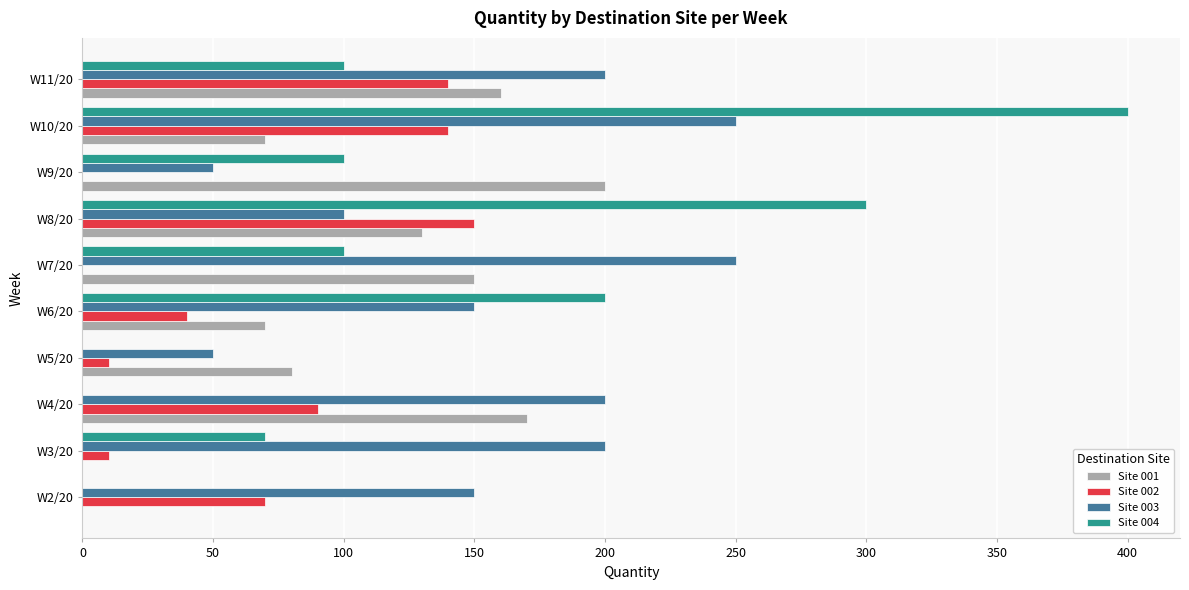

What are all the series names shown in the legend?

Site 001, Site 002, Site 003, Site 004